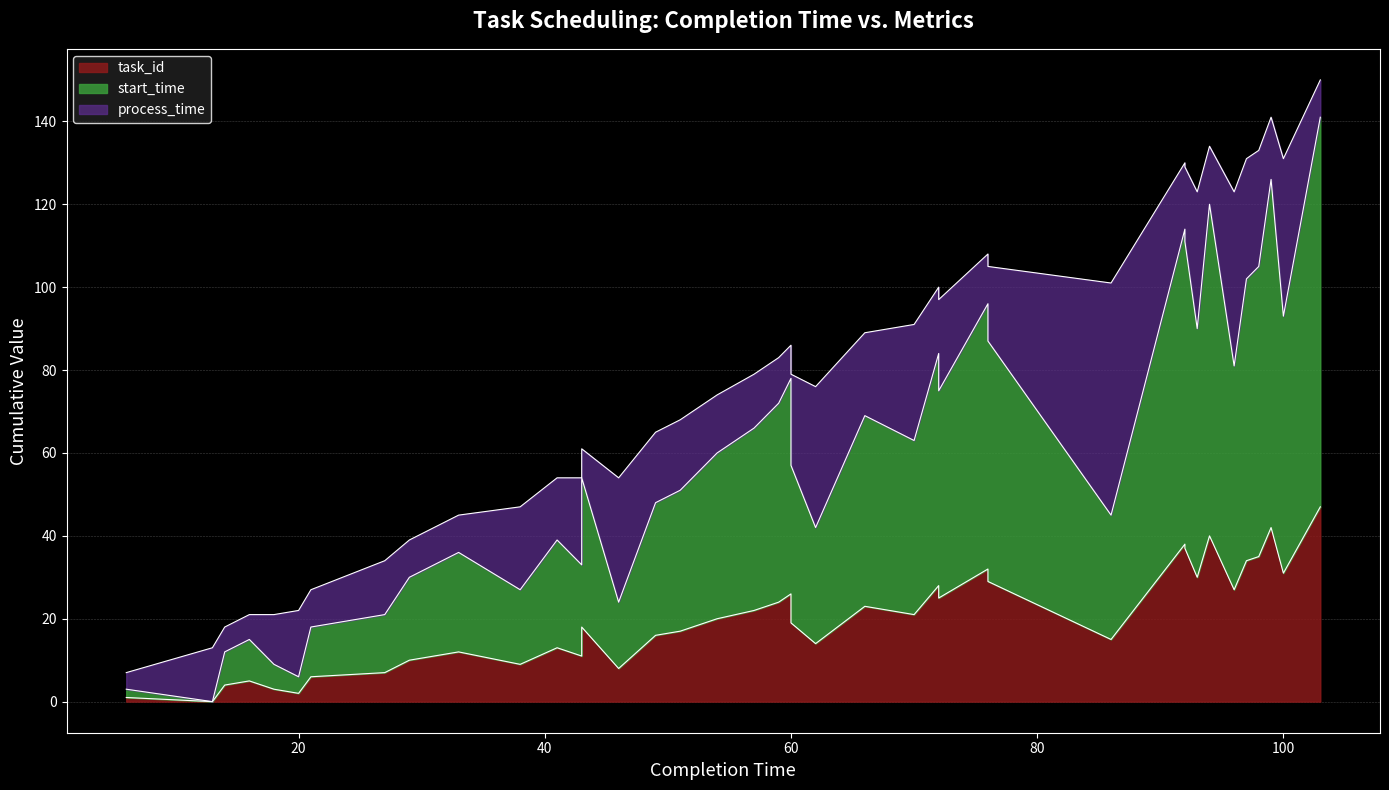

In task_id, how many points are higher than both neighbors (excluding endpoints)?

11